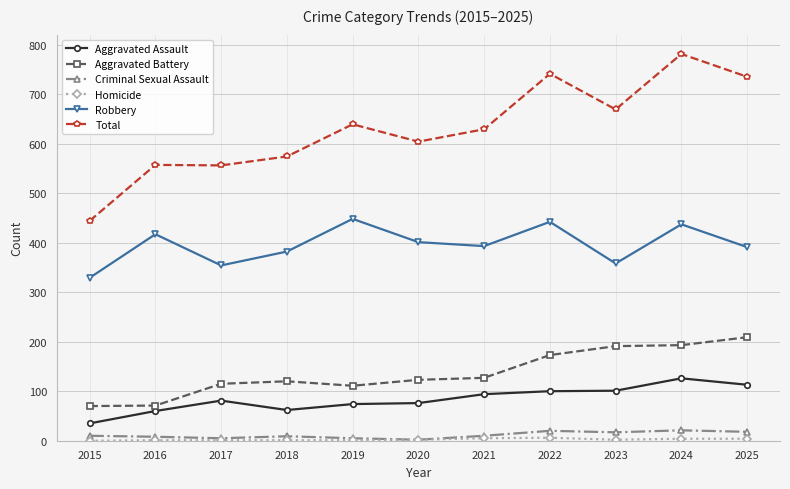

At how many categories does at least one series exceed 281?

11